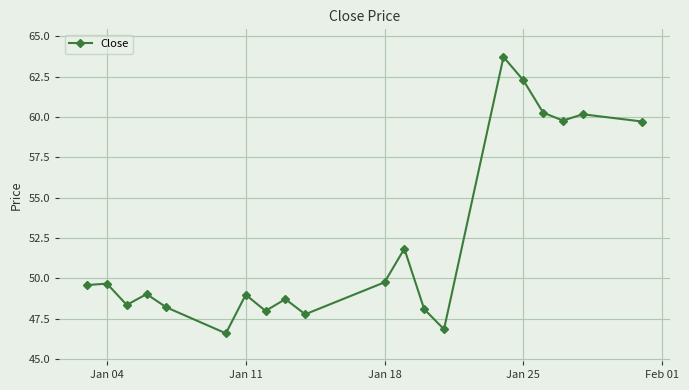

How many points are lower than both their immediate neighbors (excluding endpoints)?

6